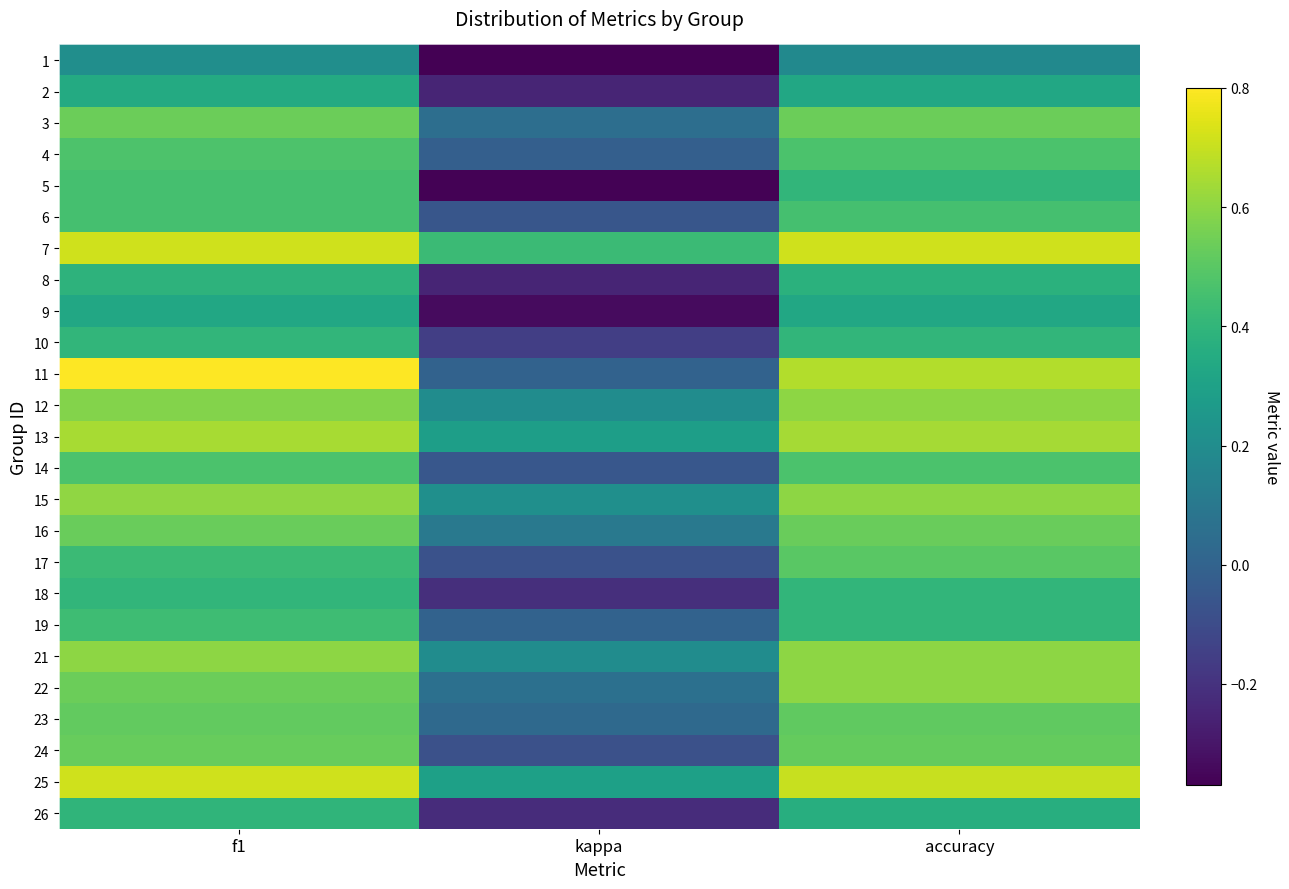

Which has a higher value, accuracy or f1?

f1